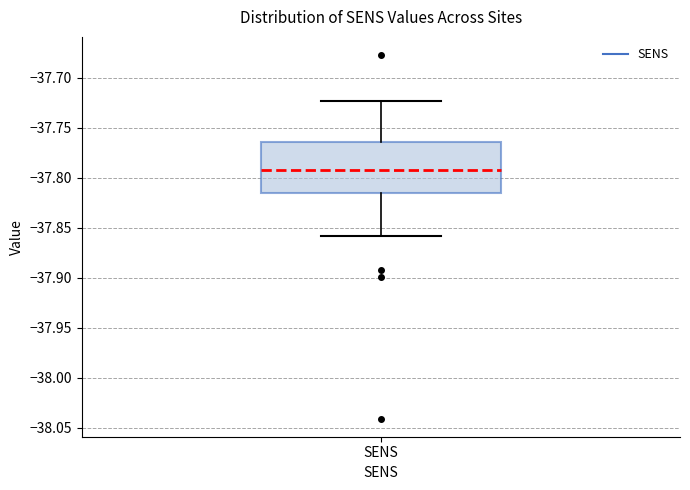

Transcribe this box plot: give where the median line is, the range the box spans, and where the two whiskers end, as read against the y-axis. The values are not printed on the chart, so give them approximately, as read against the axis.

median -37.790, box -37.815 to -37.765, whiskers -37.860 to -37.725